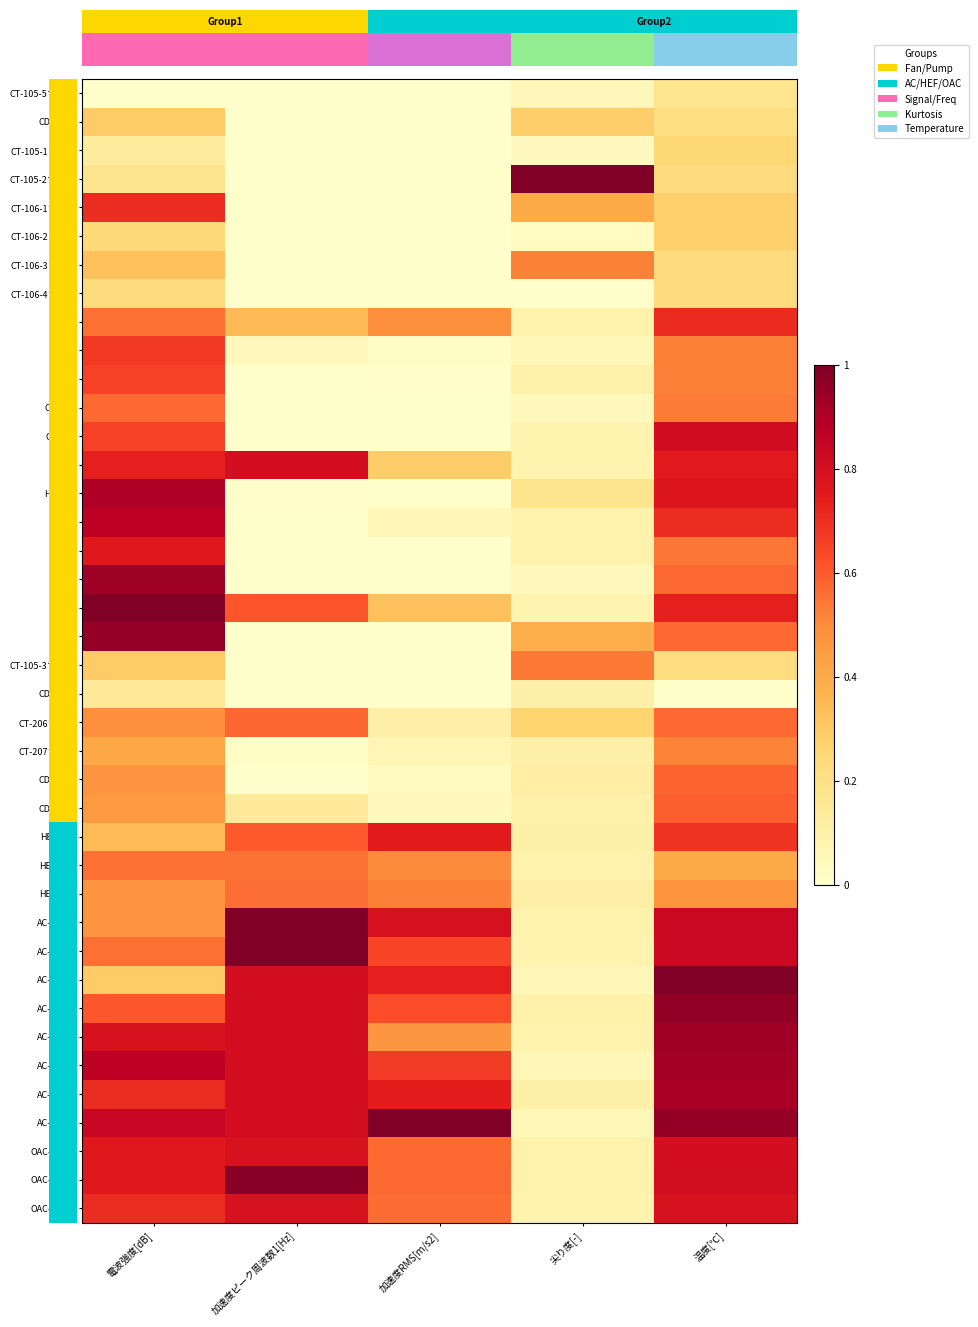

What is the minimum value for OAC-202-1?

0.1